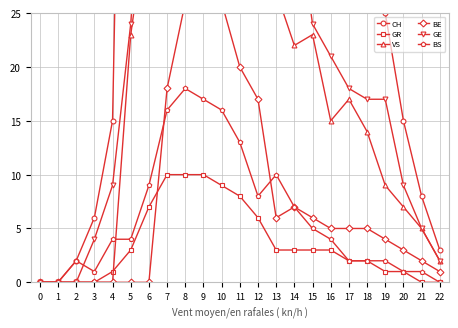

What are all the series names shown in the legend?

CH, GR, VS, BE, GE, BS